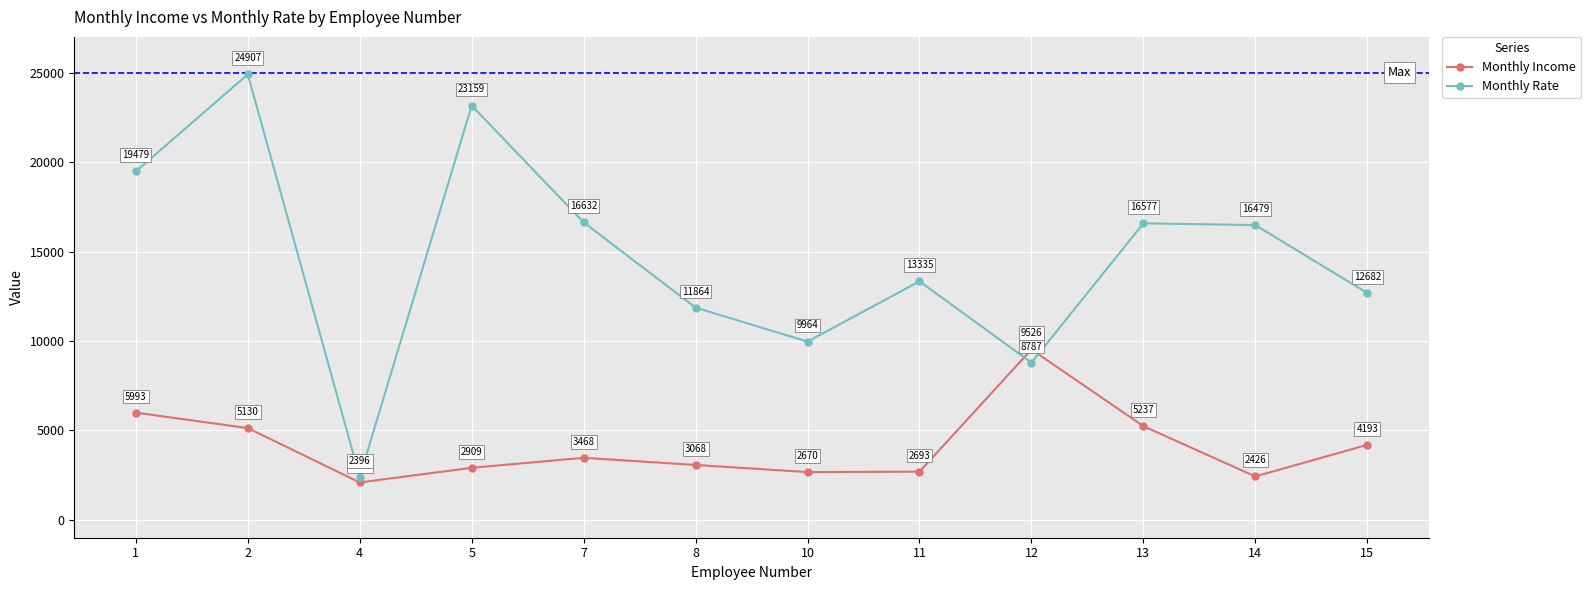

What is the total value across all series at 5?

26068